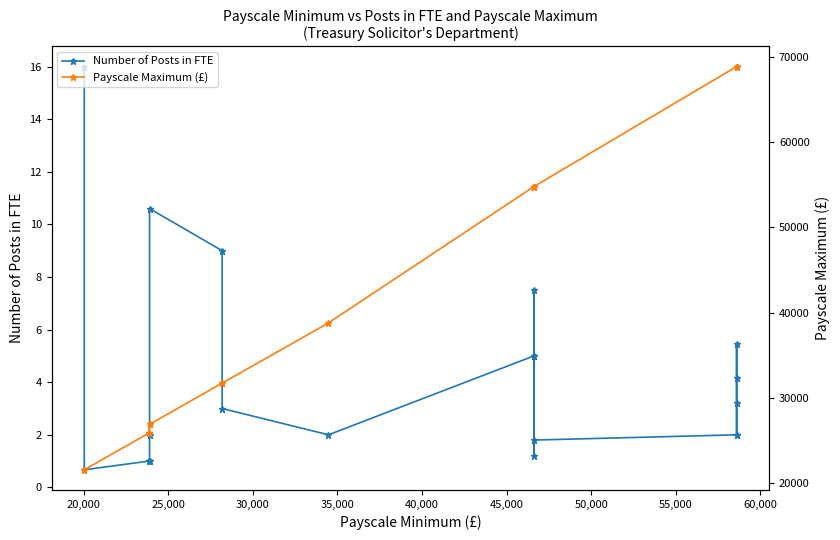

The Payscale Maximum (£) series shows 19213.2 at 15. True or false?

False